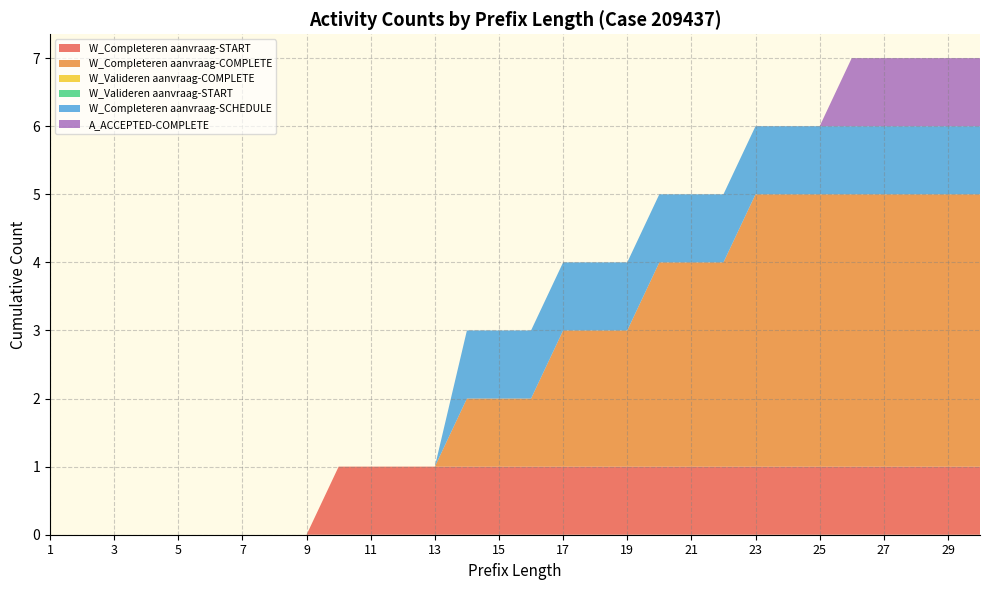

Reading left to right, extract all data points from this chart.

W_Completeren aanvraag-START: 0	0	0	0	0	0	0	0	0	1	1	1	1	1	1	1	1	1	1	1	1	1	1	1	1	1	1	1	1	1
W_Completeren aanvraag-COMPLETE: 0	0	0	0	0	0	0	0	0	0	0	0	0	1	1	1	2	2	2	3	3	3	4	4	4	4	4	4	4	4
W_Valideren aanvraag-COMPLETE: 0	0	0	0	0	0	0	0	0	0	0	0	0	0	0	0	0	0	0	0	0	0	0	0	0	0	0	0	0	0
W_Valideren aanvraag-START: 0	0	0	0	0	0	0	0	0	0	0	0	0	0	0	0	0	0	0	0	0	0	0	0	0	0	0	0	0	0
W_Completeren aanvraag-SCHEDULE: 0	0	0	0	0	0	0	0	0	0	0	0	0	1	1	1	1	1	1	1	1	1	1	1	1	1	1	1	1	1
A_ACCEPTED-COMPLETE: 0	0	0	0	0	0	0	0	0	0	0	0	0	0	0	0	0	0	0	0	0	0	0	0	0	1	1	1	1	1